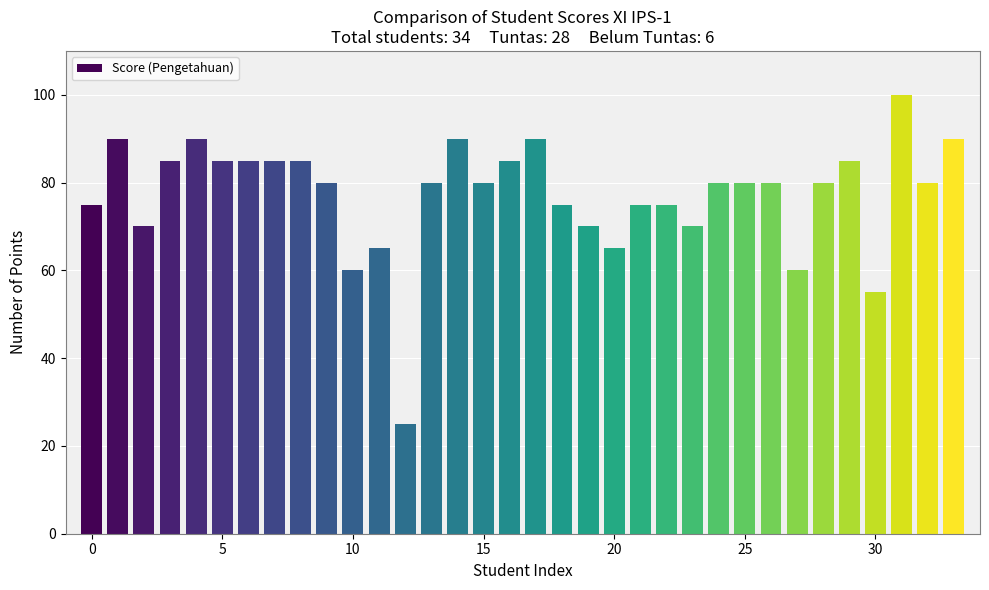

What is the value of the 29th bar from the left?

80